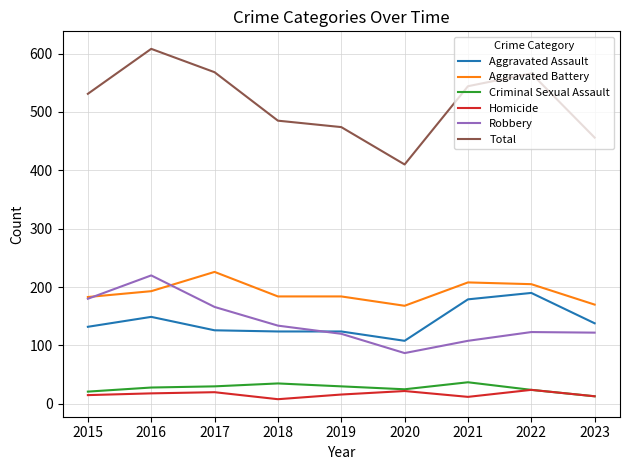

True or false: Robbery and Aggravated Assault intersect in this chart.

True